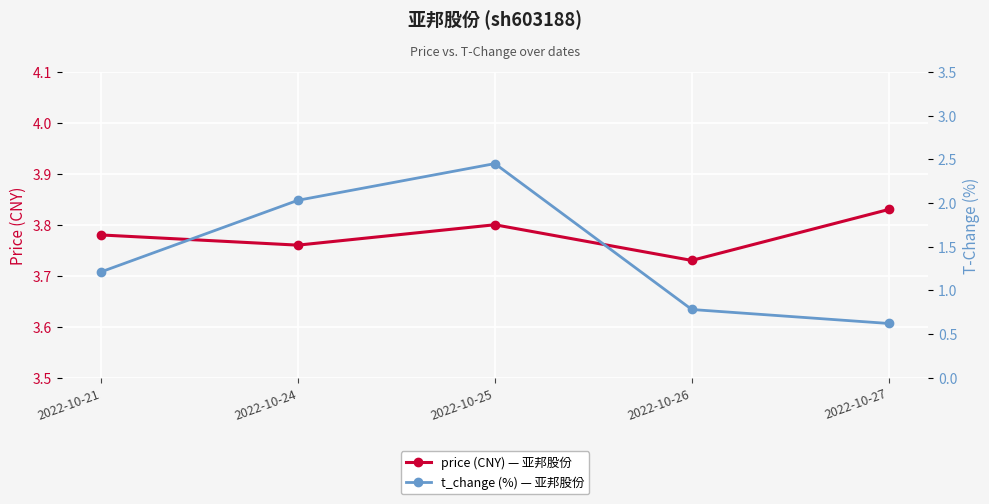

List the series in order of their peak value, lowest first.

t_change (%) — 亚邦股份, price (CNY) — 亚邦股份